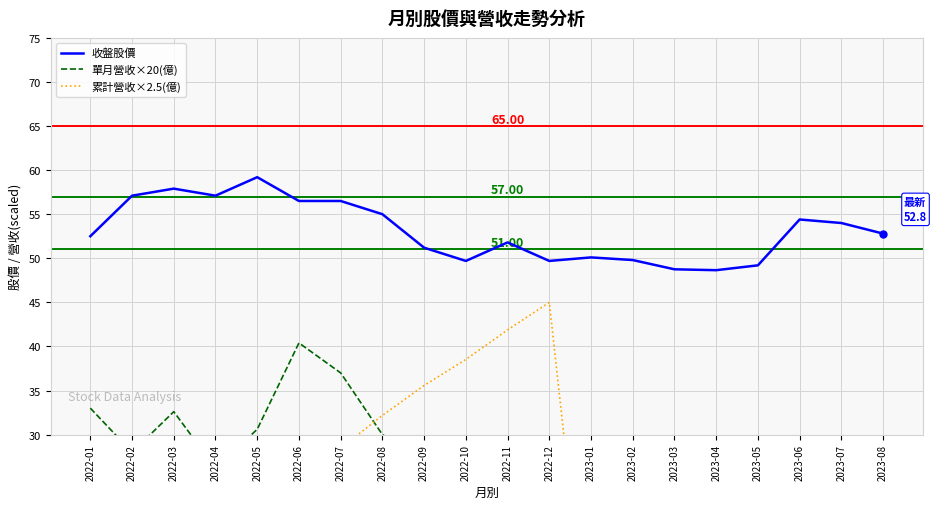

What is the sum of the 收盤股價 values at 2023-07 and 2022-05?

113.2